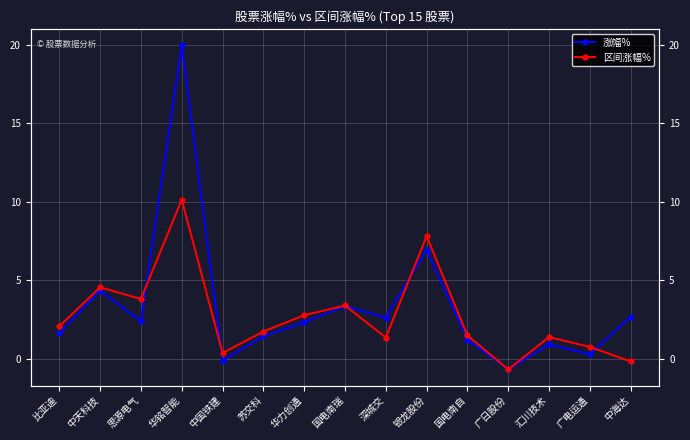

Reading left to right, transcribe all the data shown in this chart.

涨幅%: 1.6	4.3	2.4	20.0	-0.1	1.4	2.3	3.4	2.6	6.9	1.2	-0.7	0.9	0.3	2.7
区间涨幅%: 2.1	4.5	3.8	10.1	0.4	1.7	2.8	3.4	1.4	7.8	1.5	-0.7	1.4	0.8	-0.2